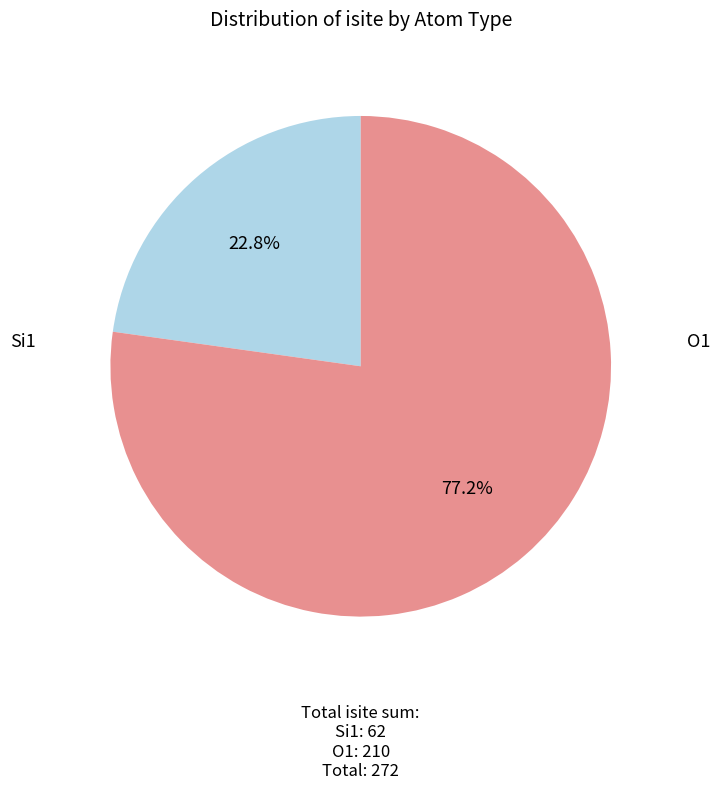

Does any single category account for the majority?

Yes